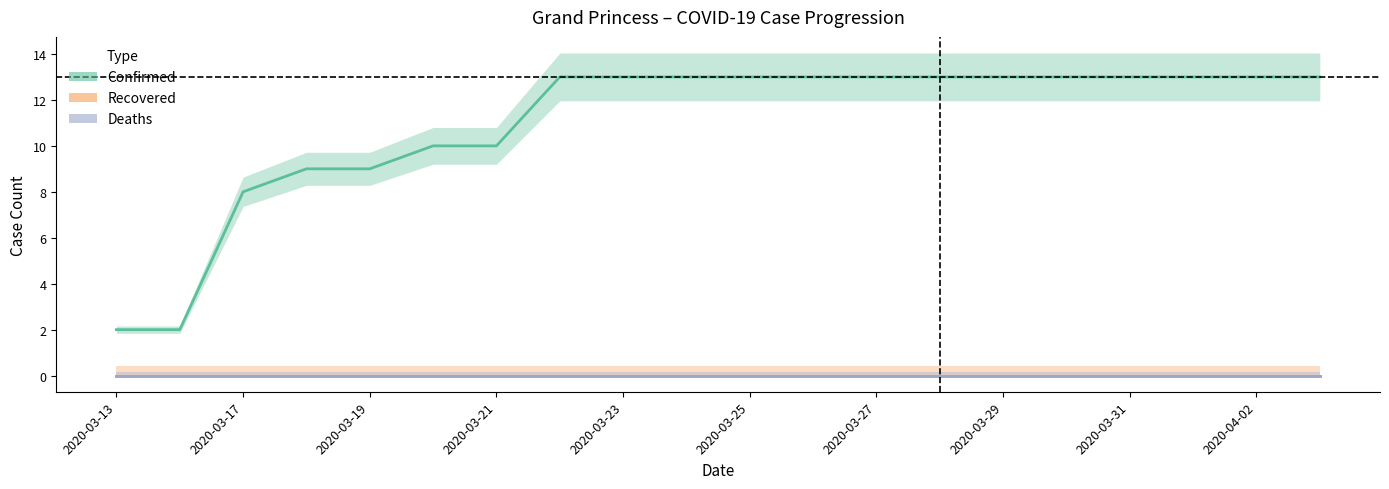

How many lines are shown in the chart?

3